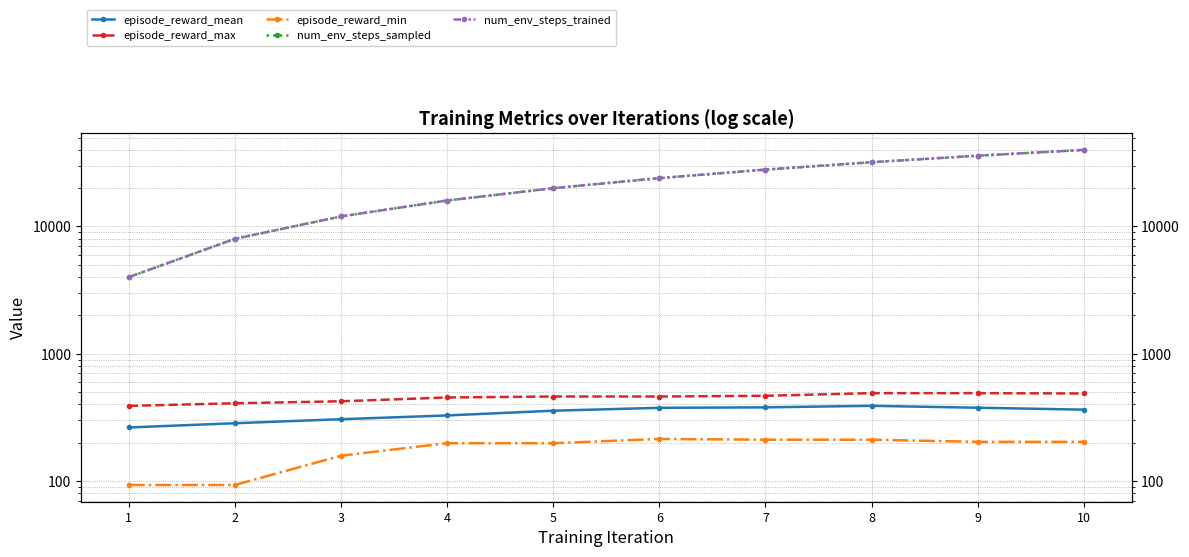

How many data points in num_env_steps_sampled are above 24000?

4